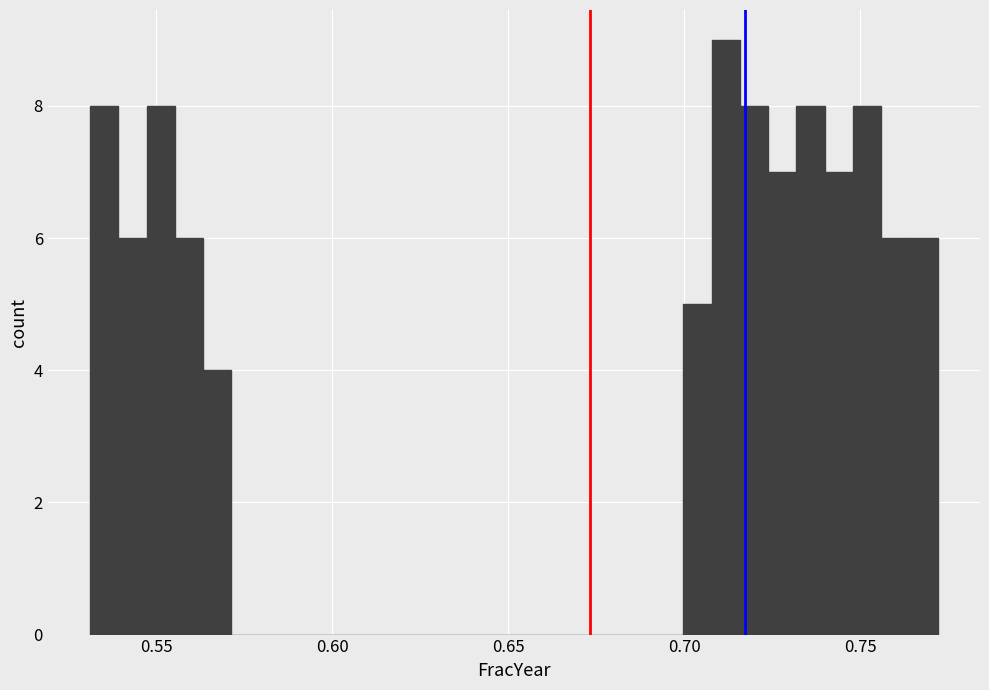

Around what value on the x-axis is the tallest bar? Give the approximate position of its centre, as read against the axis.

0.710